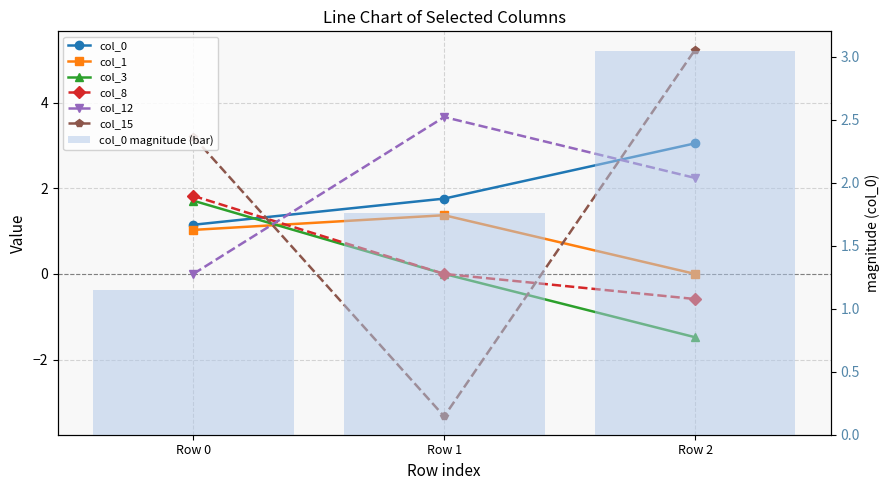

At which label does col_15 reach its minimum?

Row 1